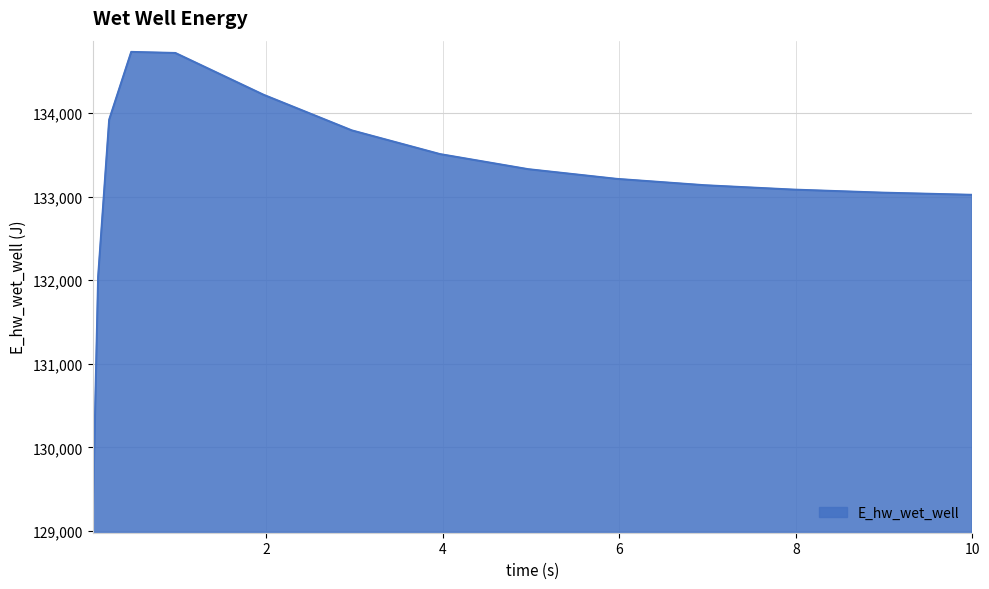

What is the difference between the maximum and minimum values?

5621.1